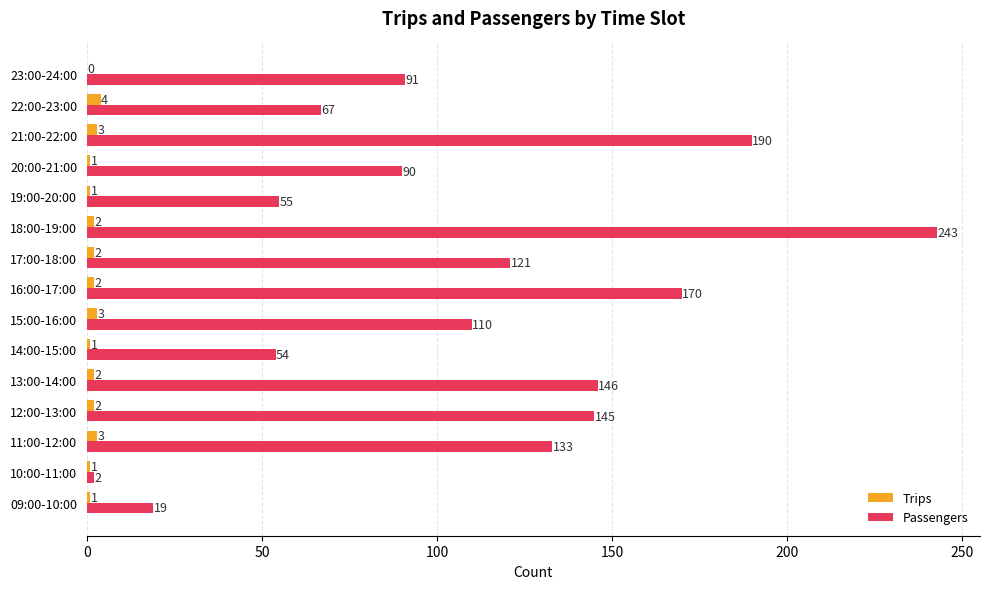

Which category has the highest value in the Passengers series?

18:00-19:00